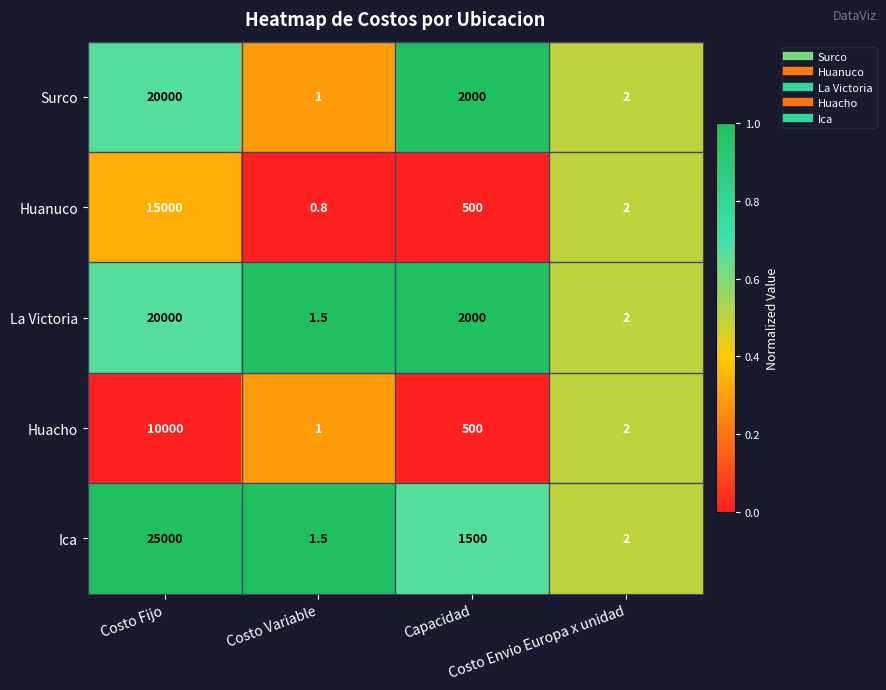

At which category is the sum across all series the highest?

Costo Fijo